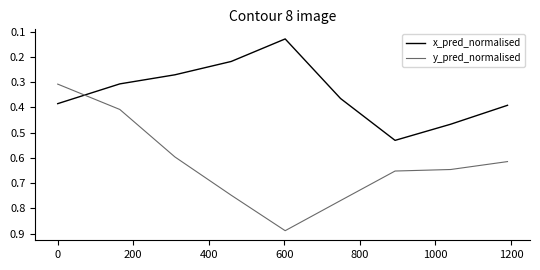

Rank the series by their maximum value, from highest to lowest.

y_pred_normalised, x_pred_normalised